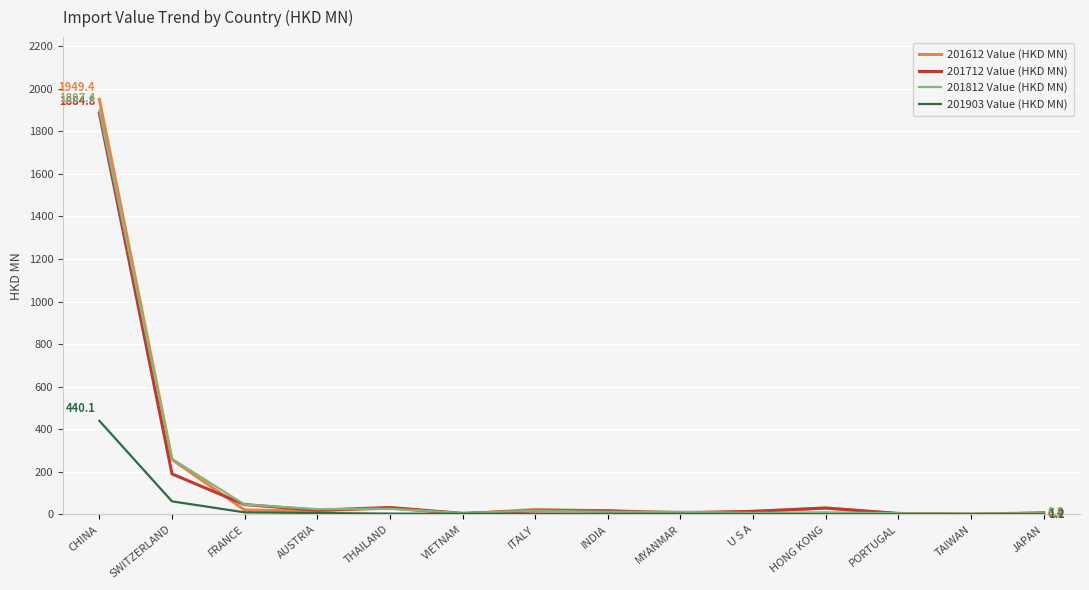

At which label does 201612 Value (HKD MN) reach its peak?

CHINA